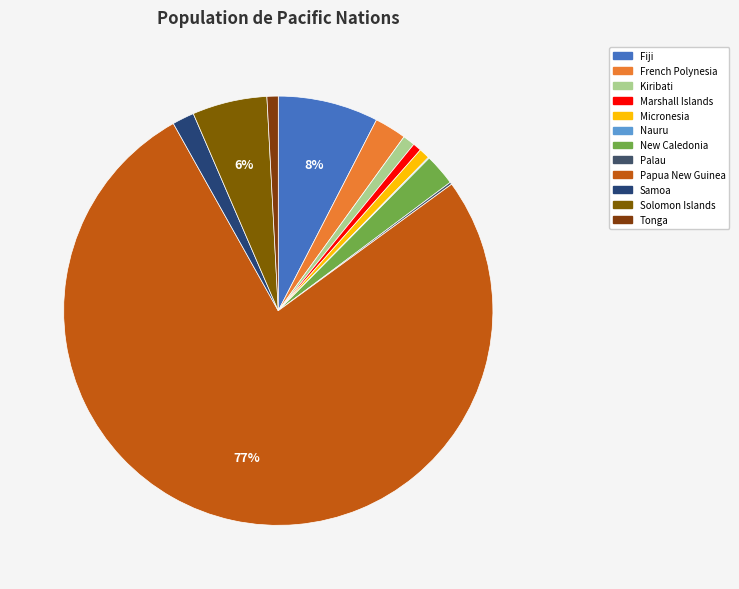

To the nearest percent, what portion does Solomon Islands represent?

6%